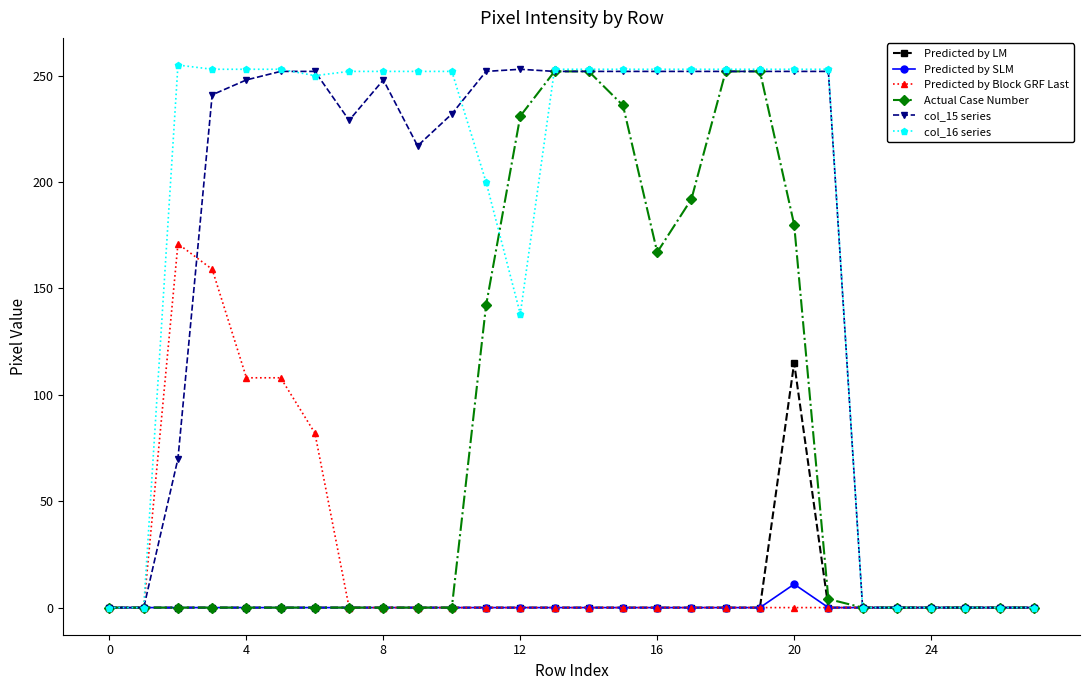

True or false: Predicted by Block GRF Last has more than 0 points higher than both neighbors.

True